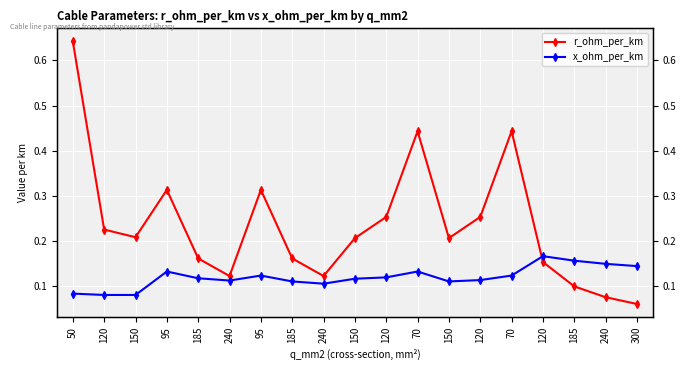

The value of r_ohm_per_km at 120 is 0.1. True or false?

False